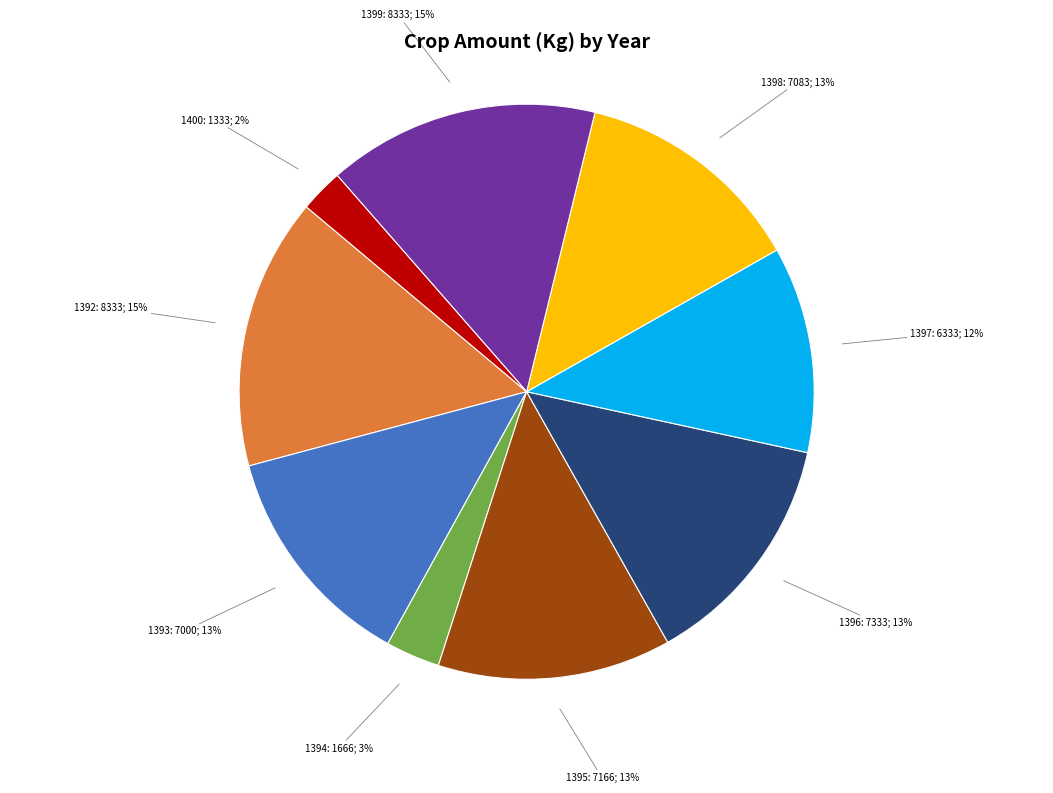

Which has a higher value, 1393: 7000; 13% or 1400: 1333; 2%?

1393: 7000; 13%